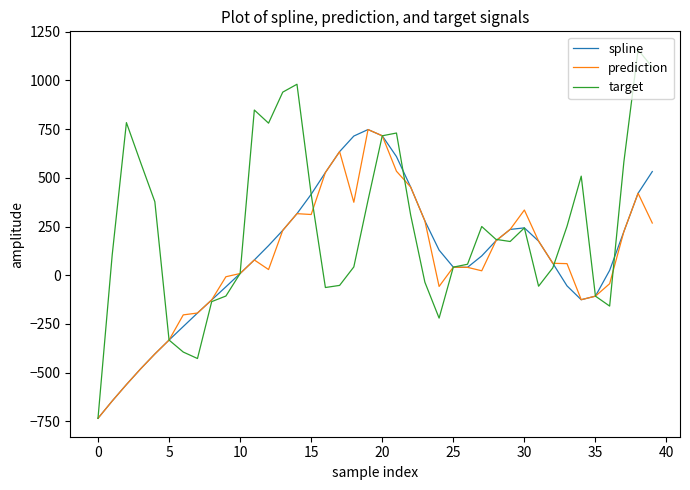

How many values in the spline series exceed 129?

20